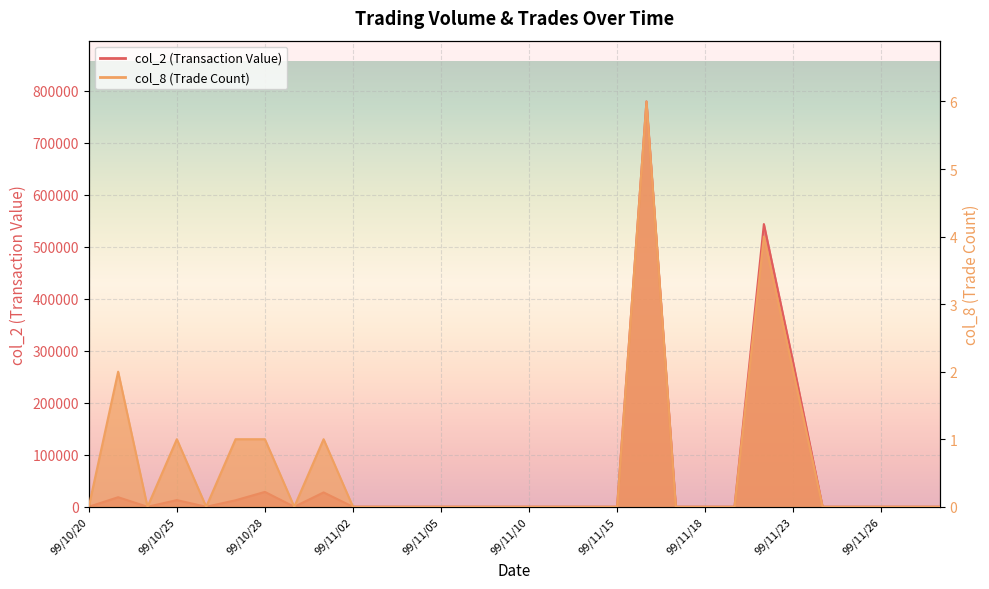

True or false: col_2 has more than 2 interior local peaks.

True